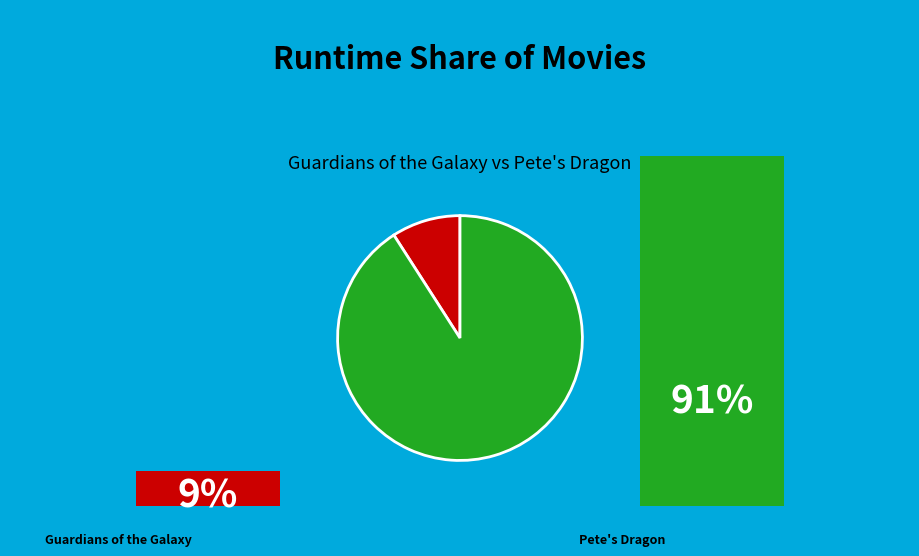

Is there any slice that represents more than half of the pie?

Yes